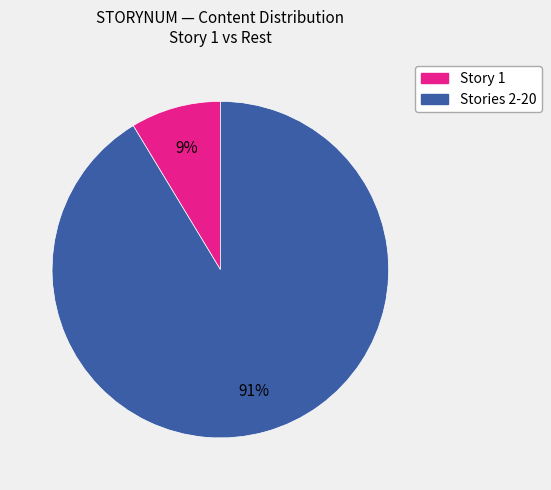

How many segments does this pie chart have?

2